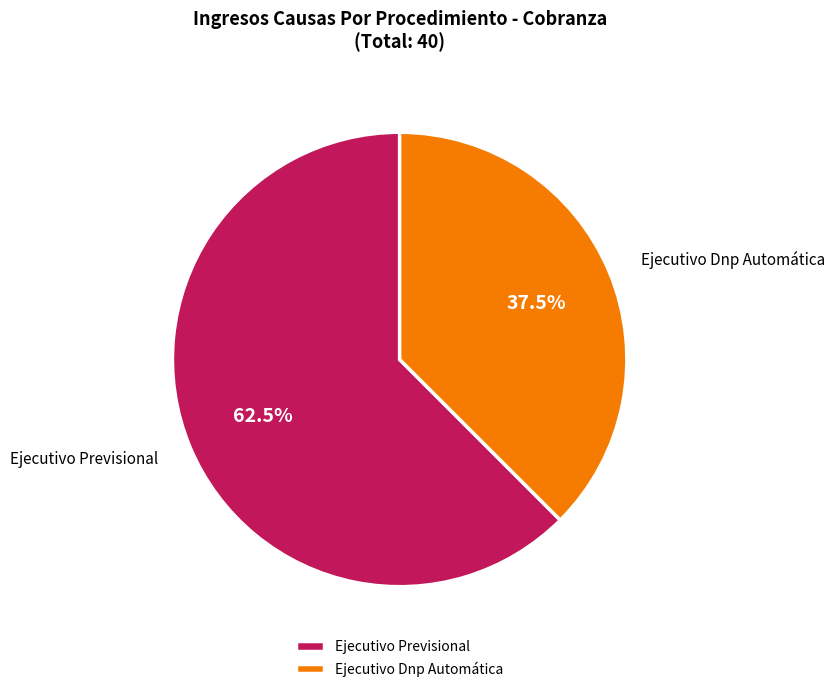

Is there any slice that represents more than half of the pie?

Yes